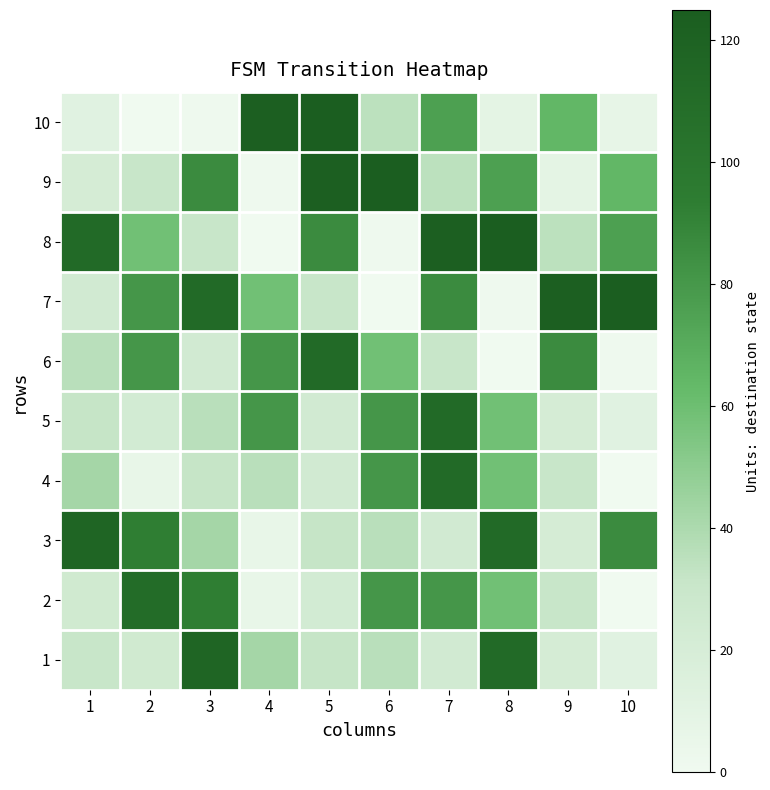

Reading left to right, list all the values displayed in this chart.

1: 1=31	2=25	3=117	4=42	5=32	6=36	7=24	8=112	9=21	10=12
2: 1=25	2=110	3=93	4=6	5=23	6=81	7=81	8=59	9=31	10=0
3: 1=117	2=93	3=42	4=6	5=32	6=36	7=24	8=112	9=21	10=86
4: 1=42	2=6	3=32	4=36	5=24	6=81	7=112	8=59	9=31	10=0
5: 1=32	2=23	3=36	4=81	5=24	6=81	7=112	8=59	9=21	10=12
6: 1=36	2=81	3=24	4=81	5=112	6=59	7=31	8=0	9=86	10=1
7: 1=24	2=81	3=112	4=59	5=31	6=0	7=86	8=1	9=123	10=125
8: 1=112	2=59	3=31	4=0	5=86	6=1	7=123	8=125	9=35	10=76
9: 1=21	2=31	3=86	4=1	5=123	6=125	7=35	8=76	9=9	10=64
10: 1=12	2=0	3=1	4=123	5=125	6=35	7=76	8=9	9=64	10=7